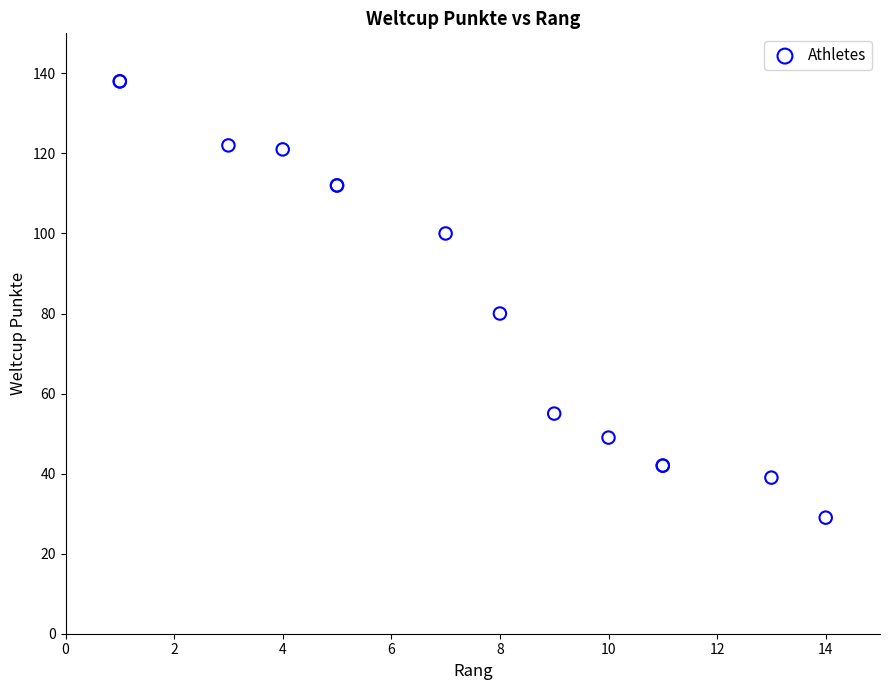

What Y value in the scatter plot is closest to 83?

80